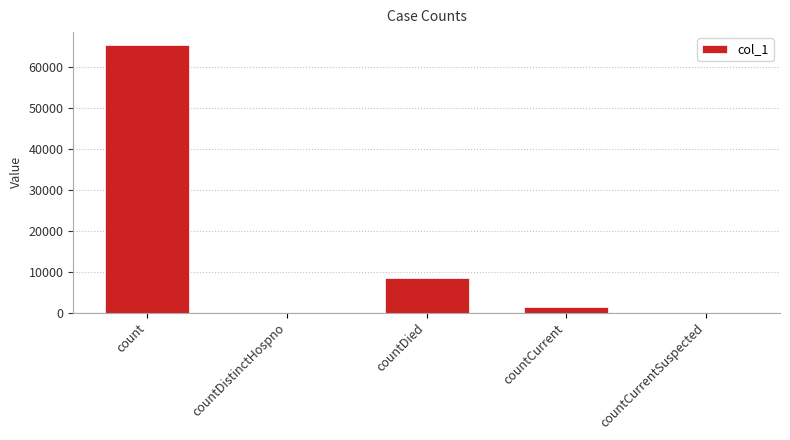

Reading left to right, transcribe all the data shown in this chart.

count=65185	countDistinctHospno=0	countDied=8436	countCurrent=1297	countCurrentSuspected=0